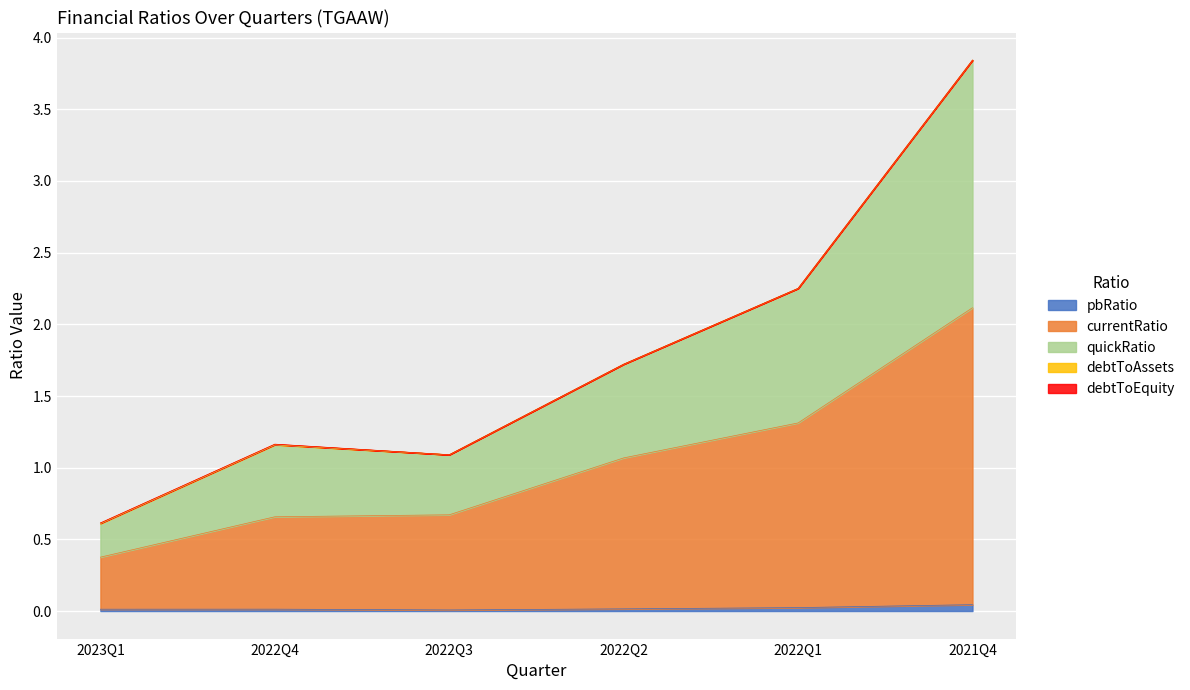

What is the maximum value for currentRatio?

2.1